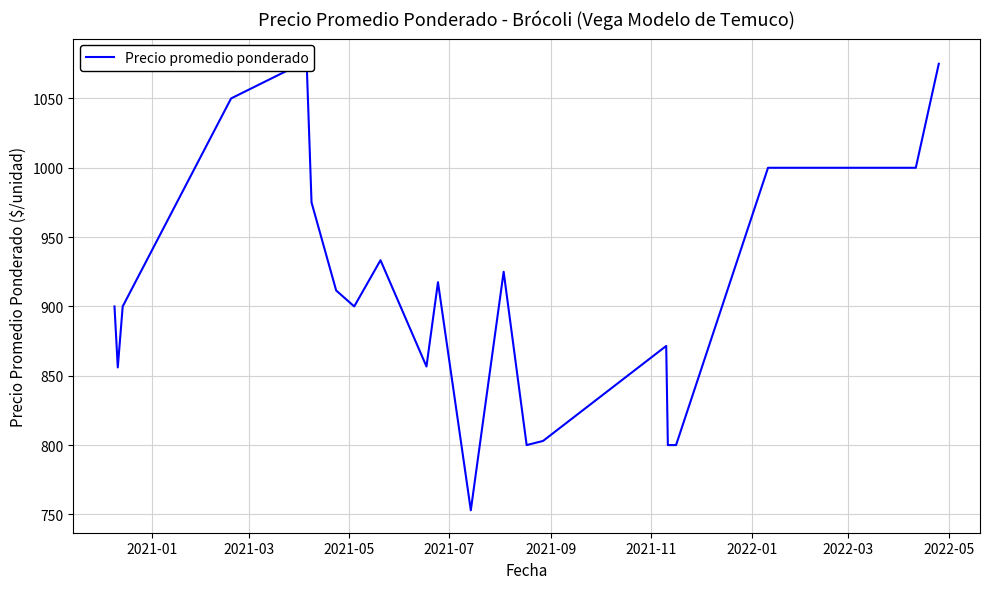

What is the maximum value shown in the chart?

1077.0